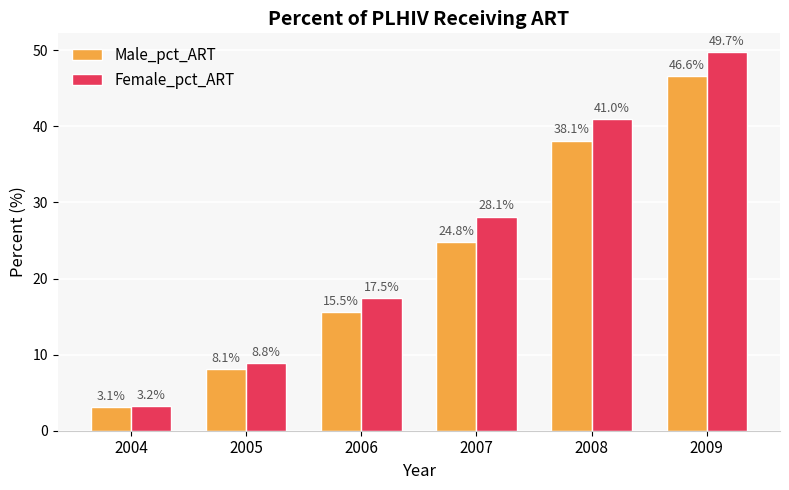

What is the difference between the highest and lowest values at 2004?

0.1